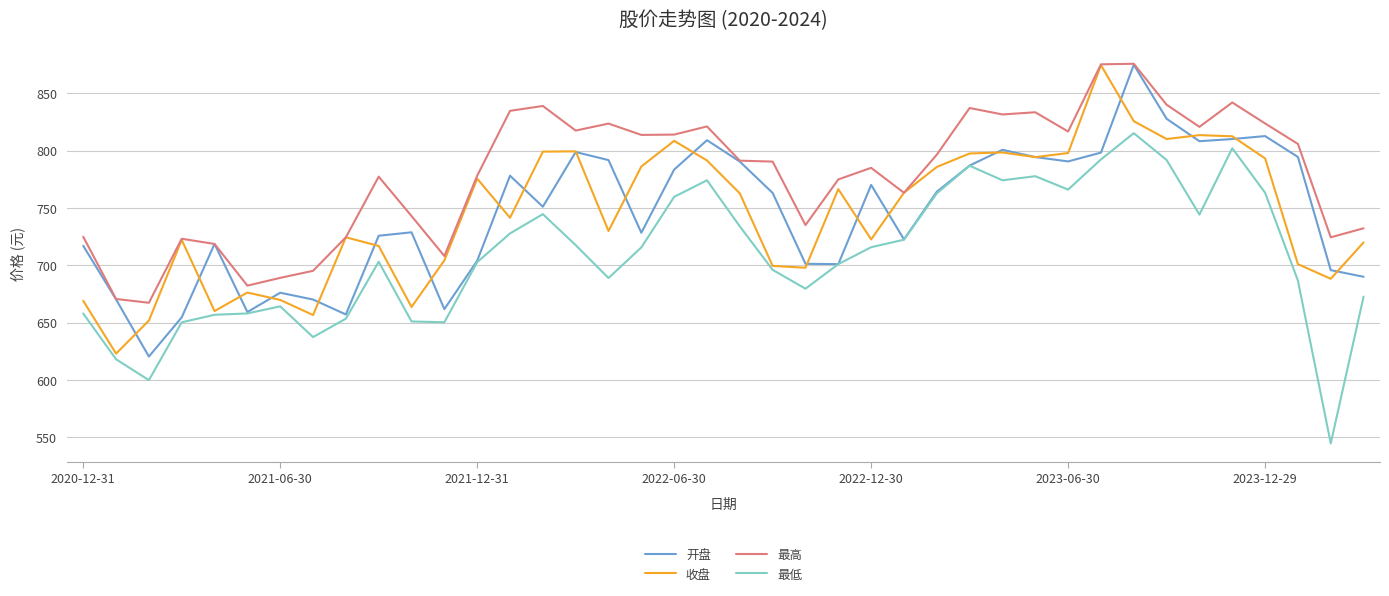

What is the average value of the 开盘 series?

745.2